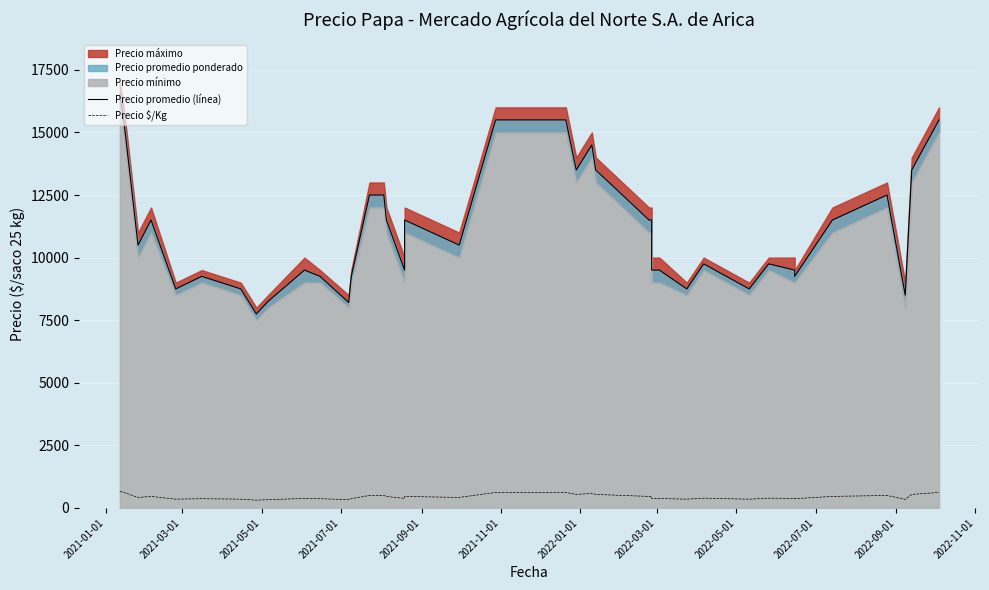

True or false: Precio promedio (línea) and Precio $/Kg intersect in this chart.

False